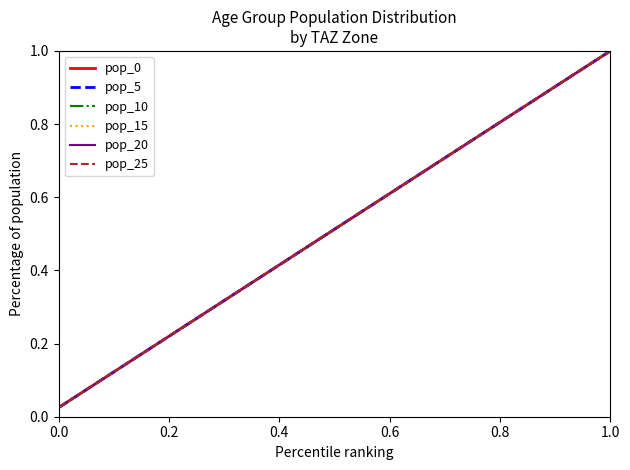

Does the chart have visible grid lines?

No